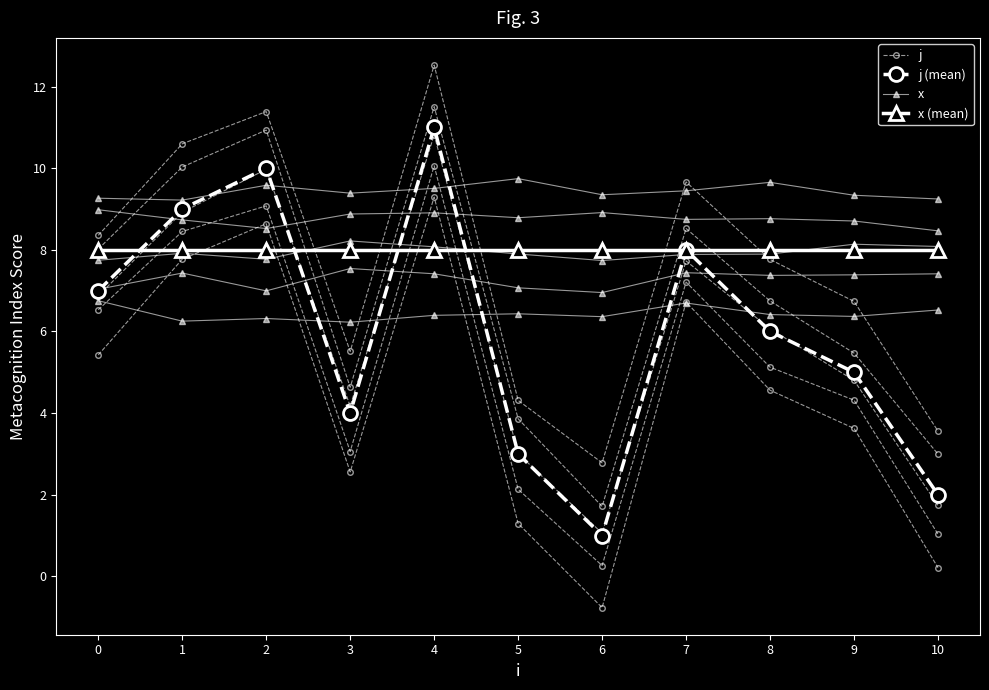

Which series has the largest total across all categories?

x (mean)